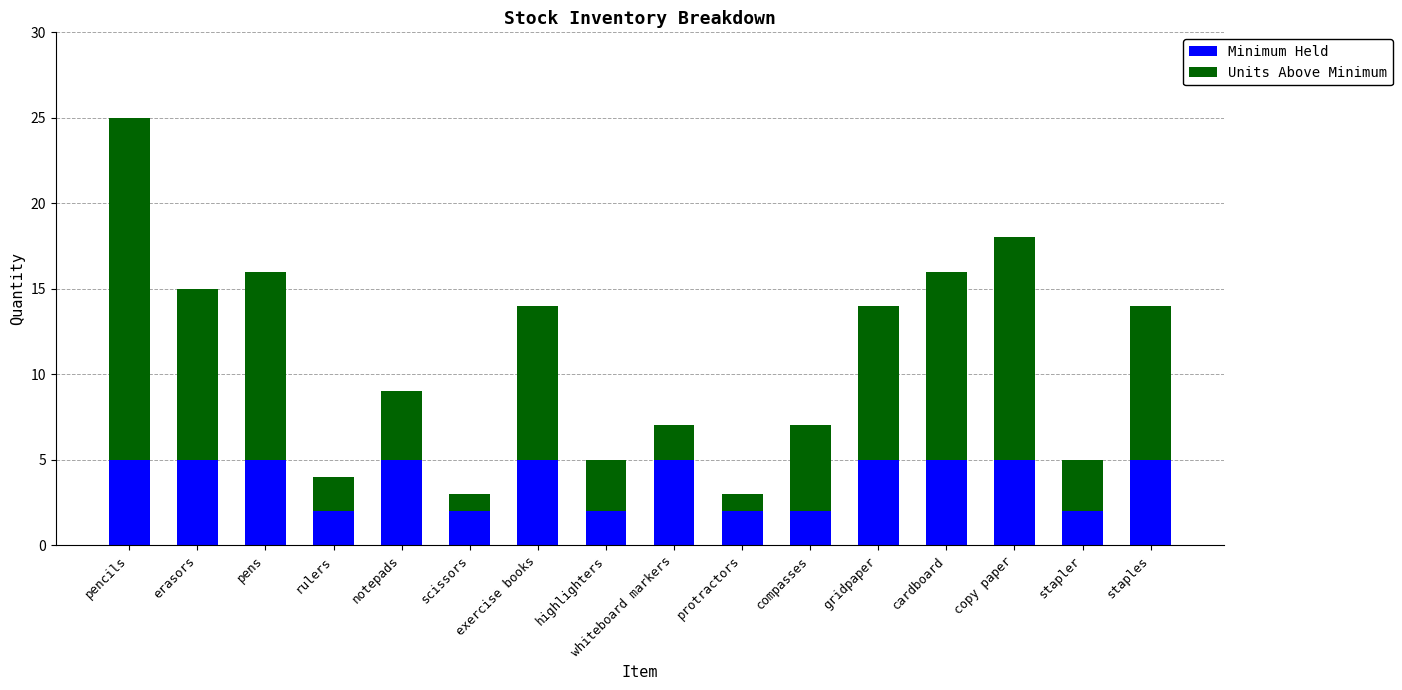

Are the bars horizontal?

No